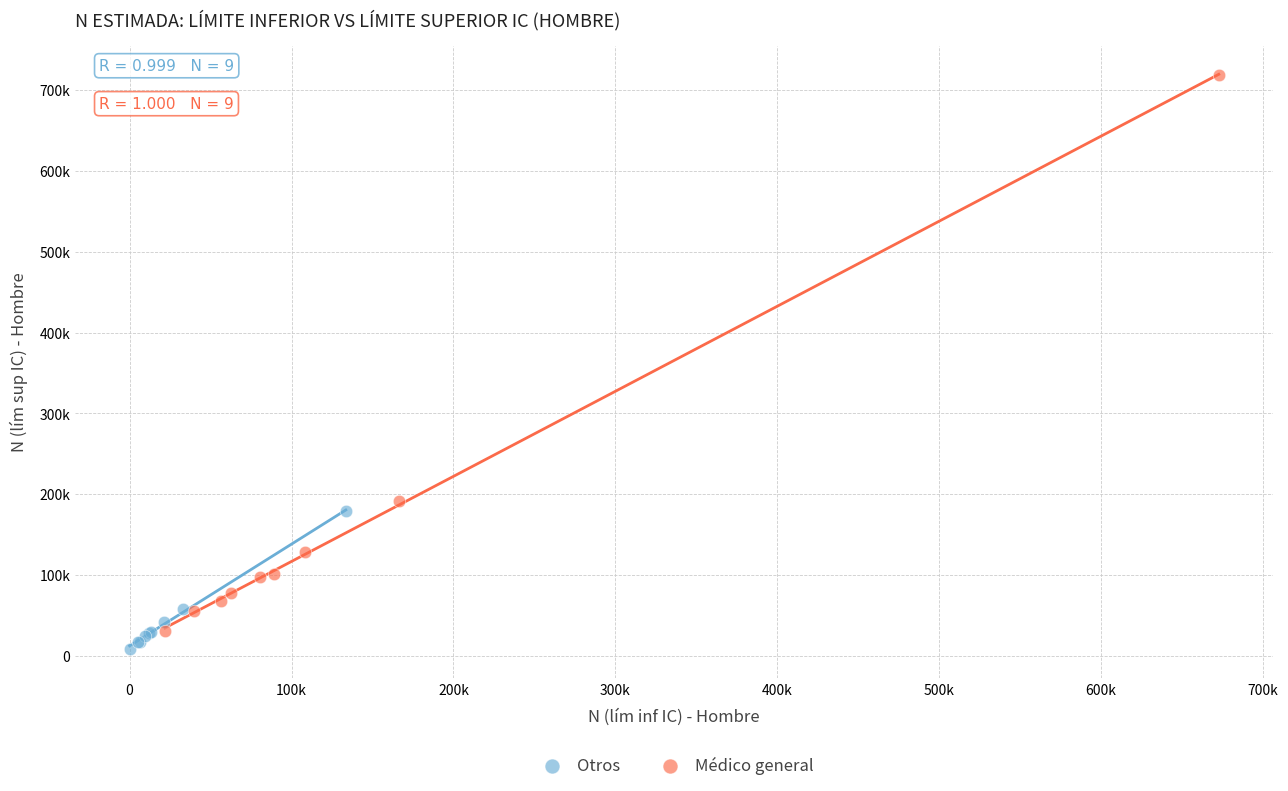

What are all the series names shown in the legend?

Otros, Médico general